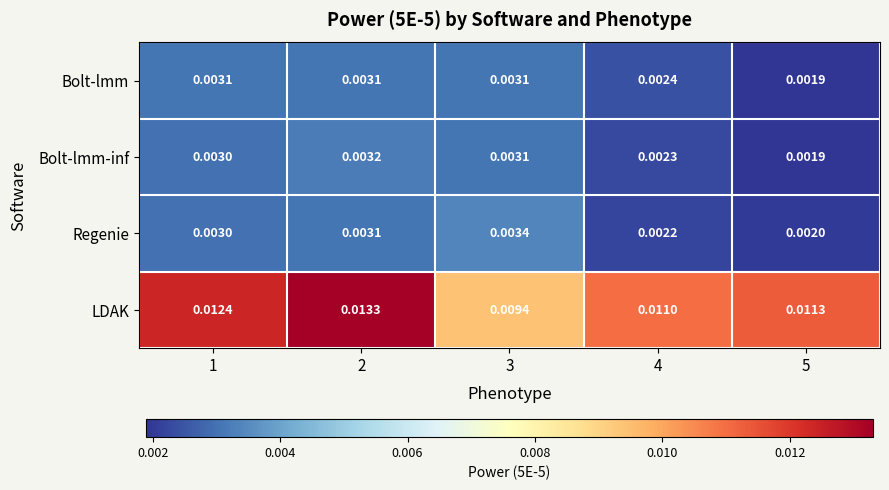

How many data points does each series have?

5